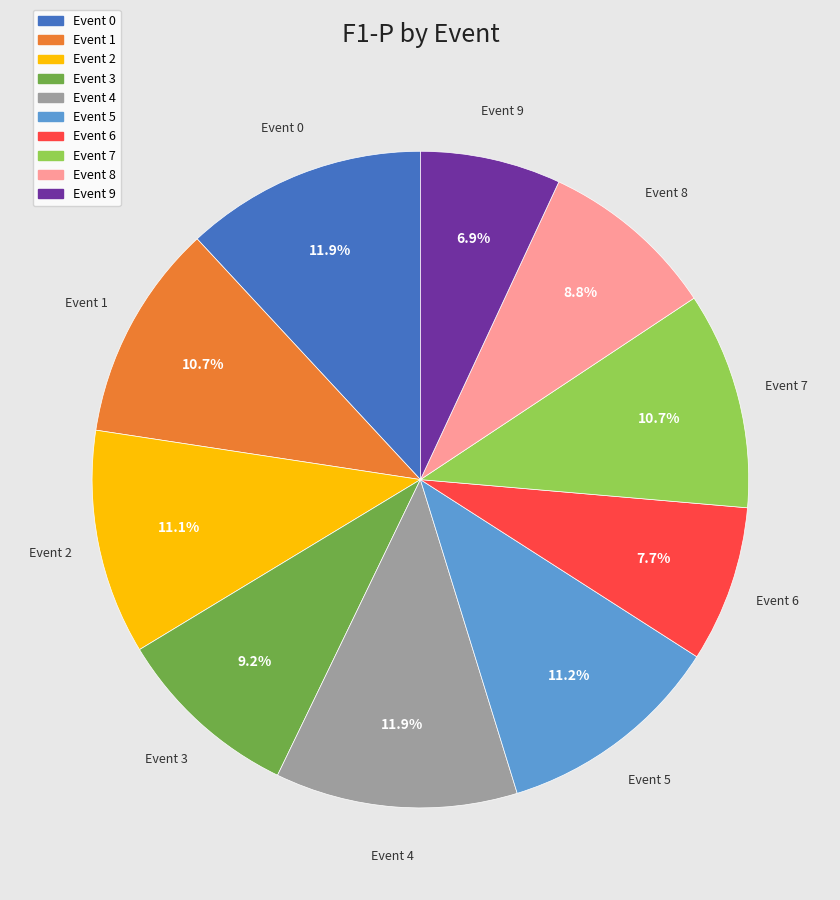

Is there a majority slice in this chart?

No